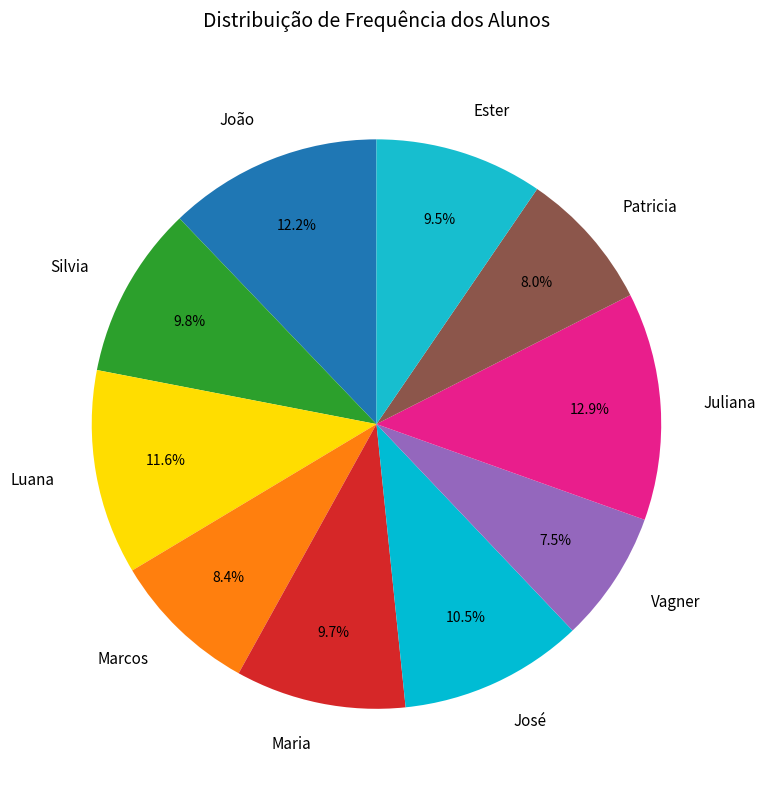

To the nearest percent, what is the difference between the largest and smallest slice percentages?

5%